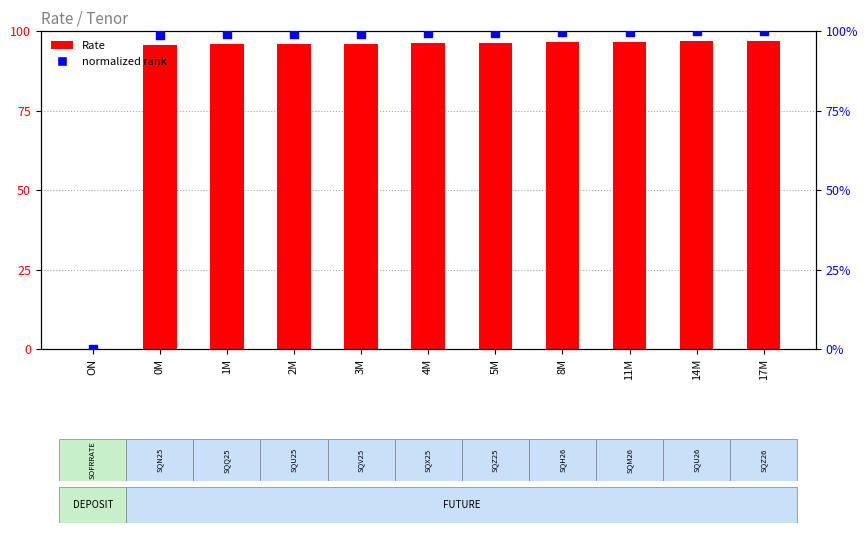

At which category is the sum across all series the highest?

17M